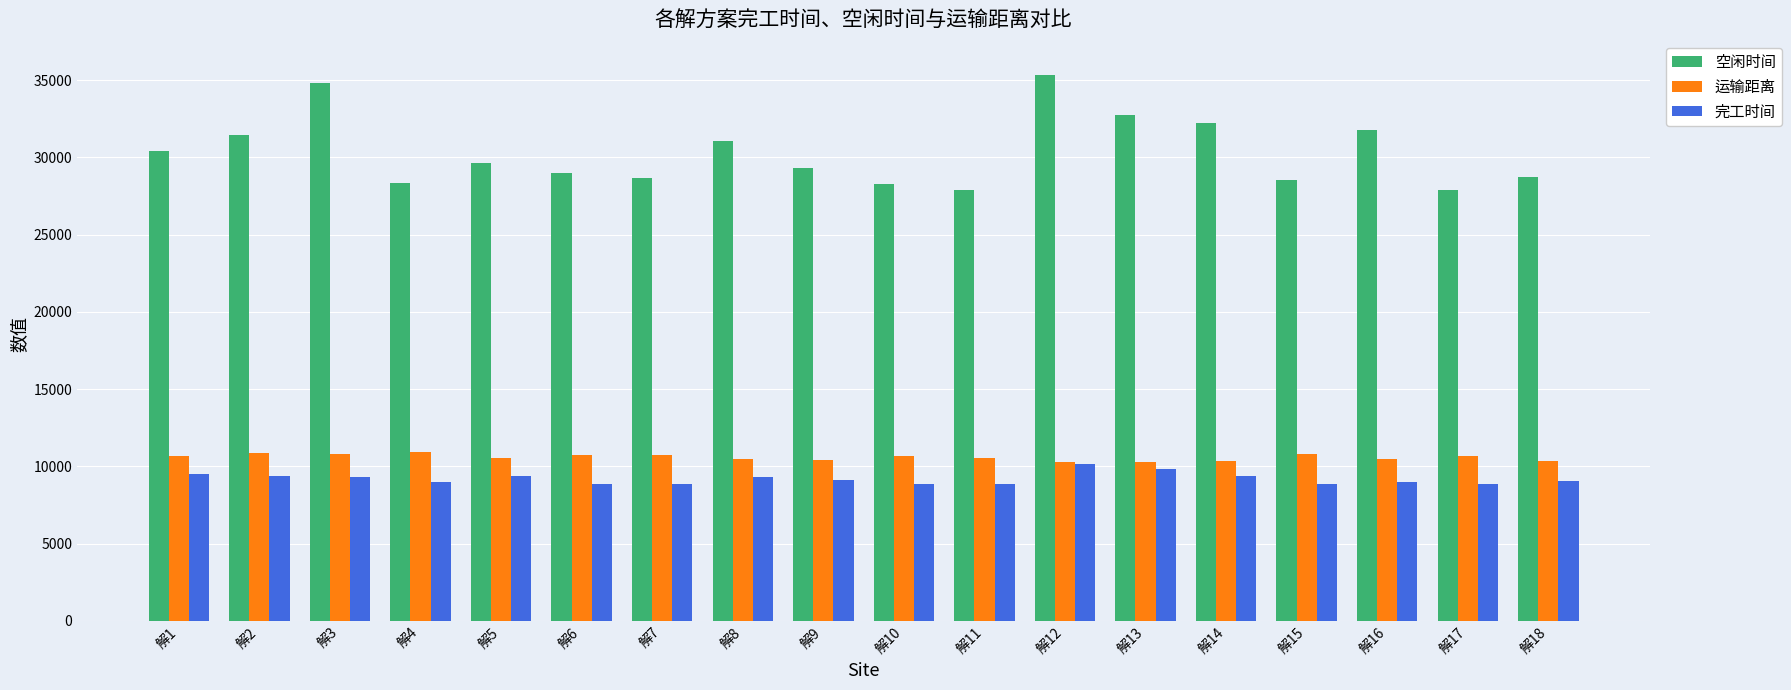

What is the total value across all series at 解16?

51313.3